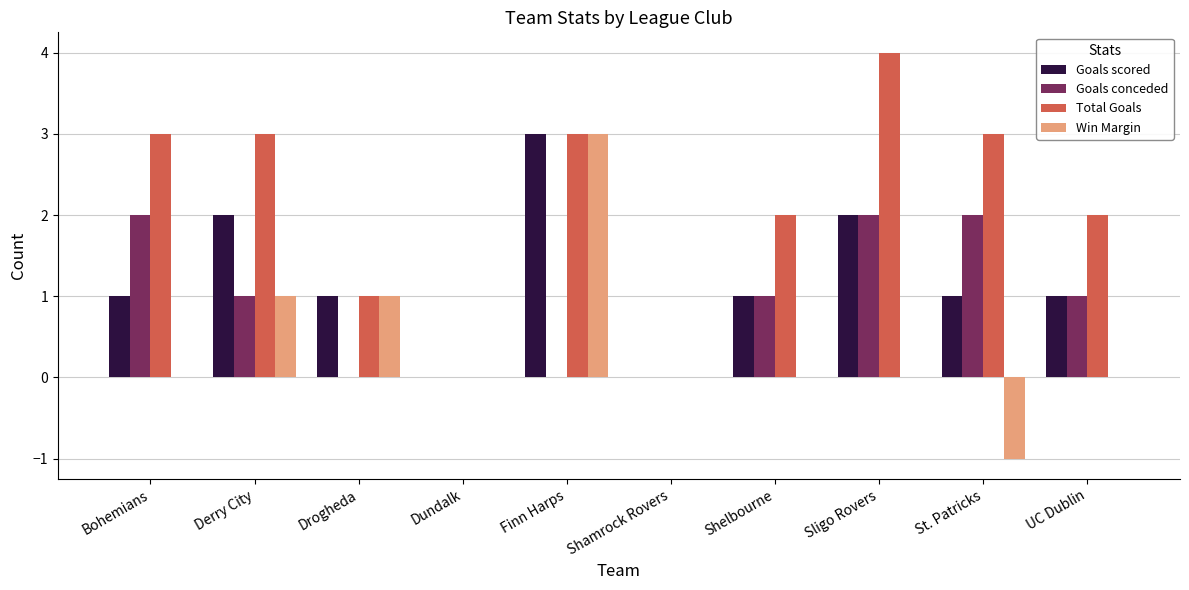

The Goals conceded series shows 0 at Finn Harps. True or false?

True